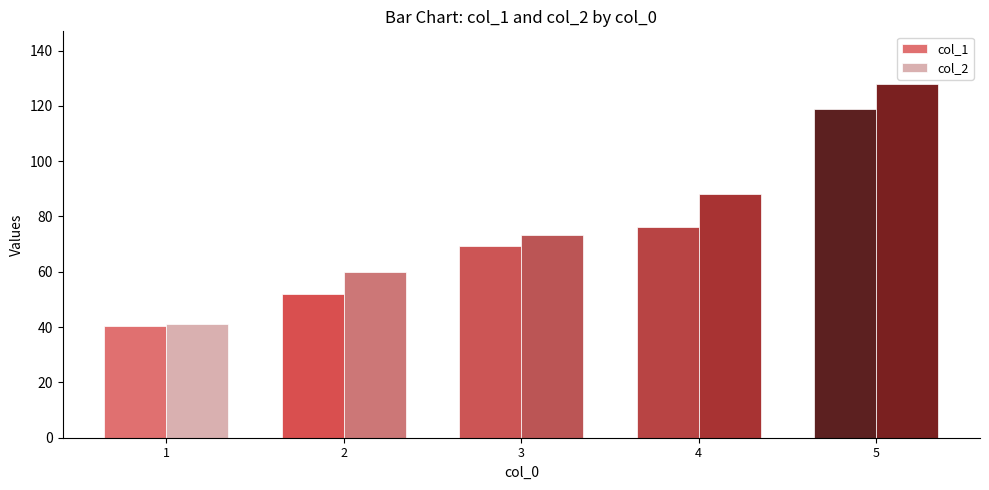

List the series in order of their peak value, lowest first.

col_1, col_2